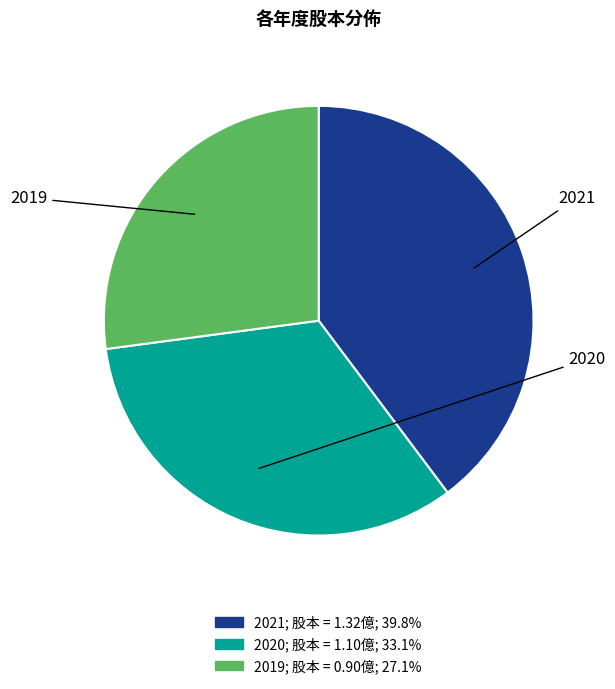

Is there a majority slice in this chart?

No